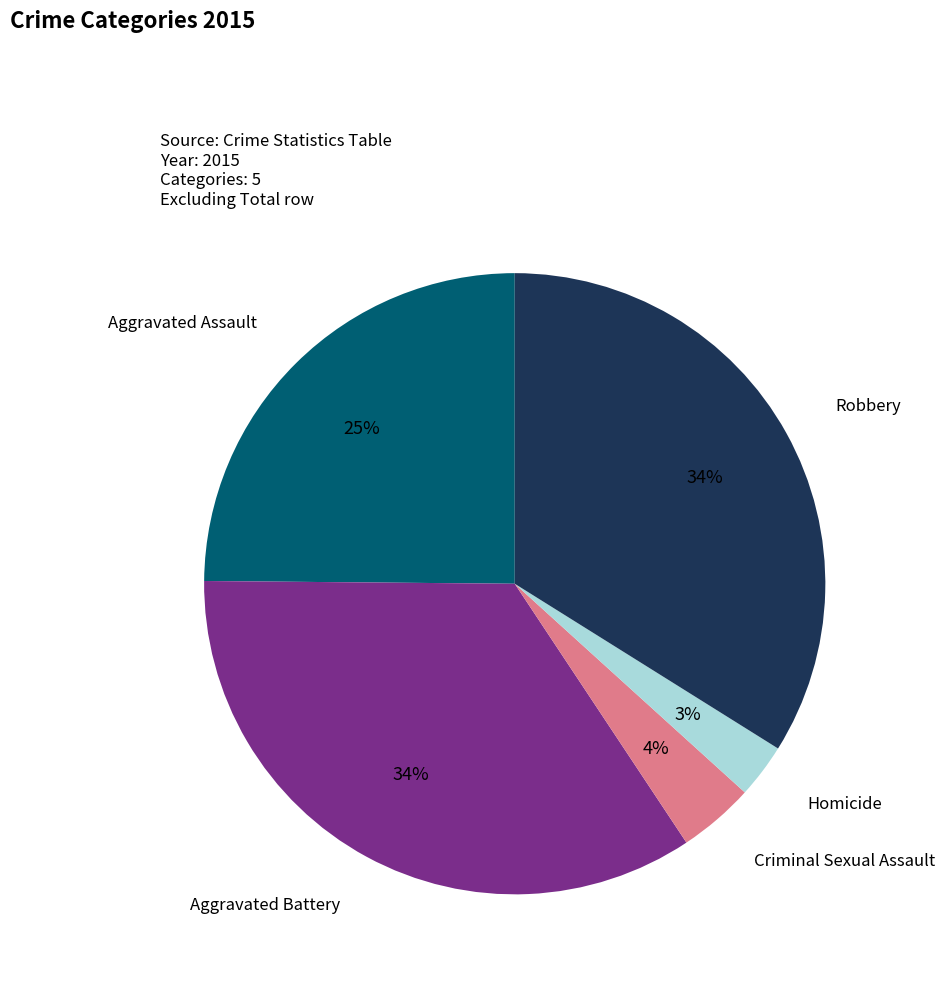

True or false: Aggravated Battery accounts for 45% of the total.

False